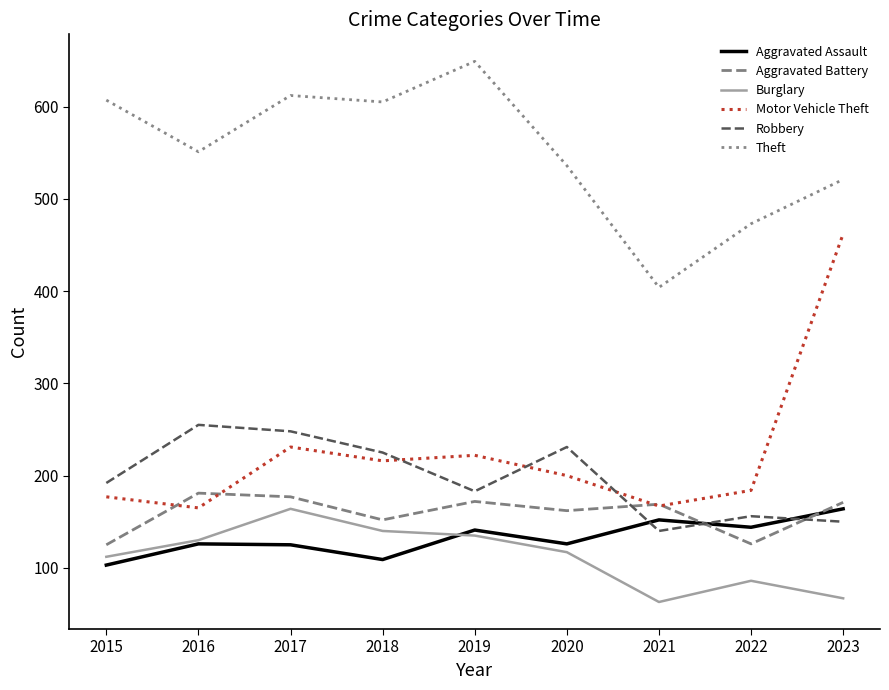

Which series has the largest total across all categories?

Theft